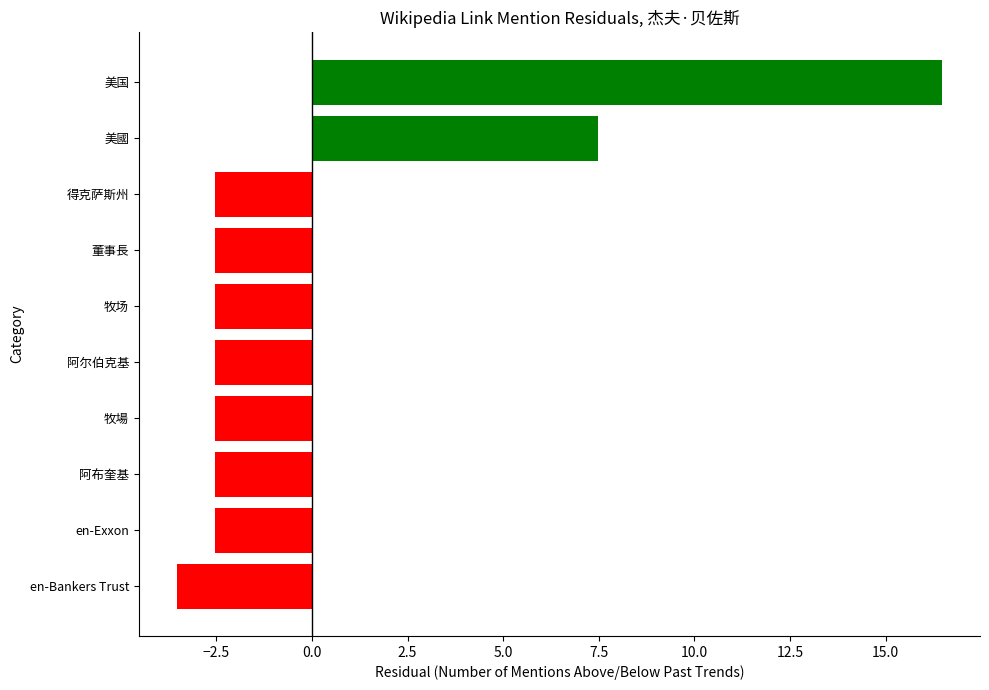

At which label is the value closest to 6?

美國